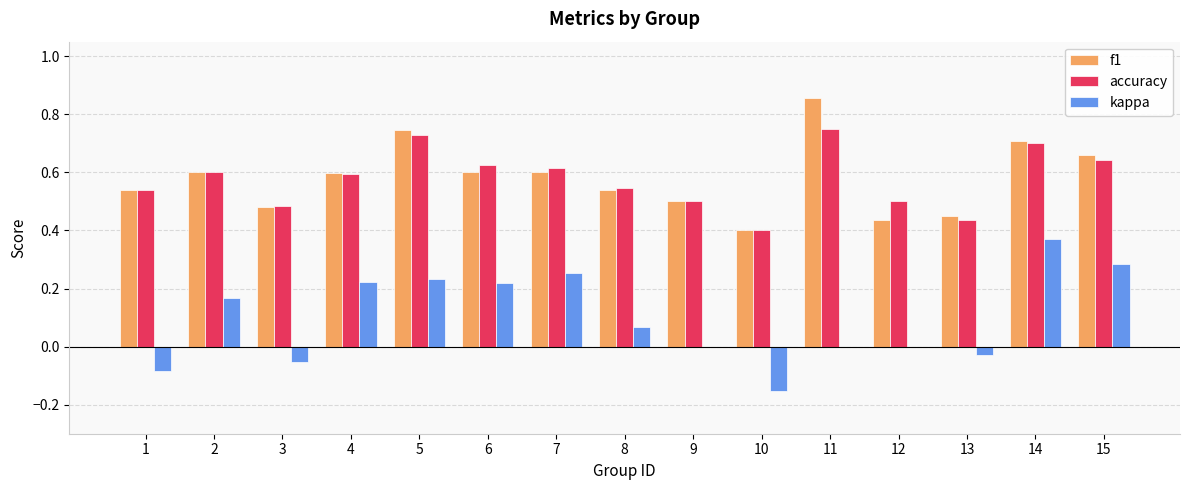

What is the total value across all series at 14?

1.8